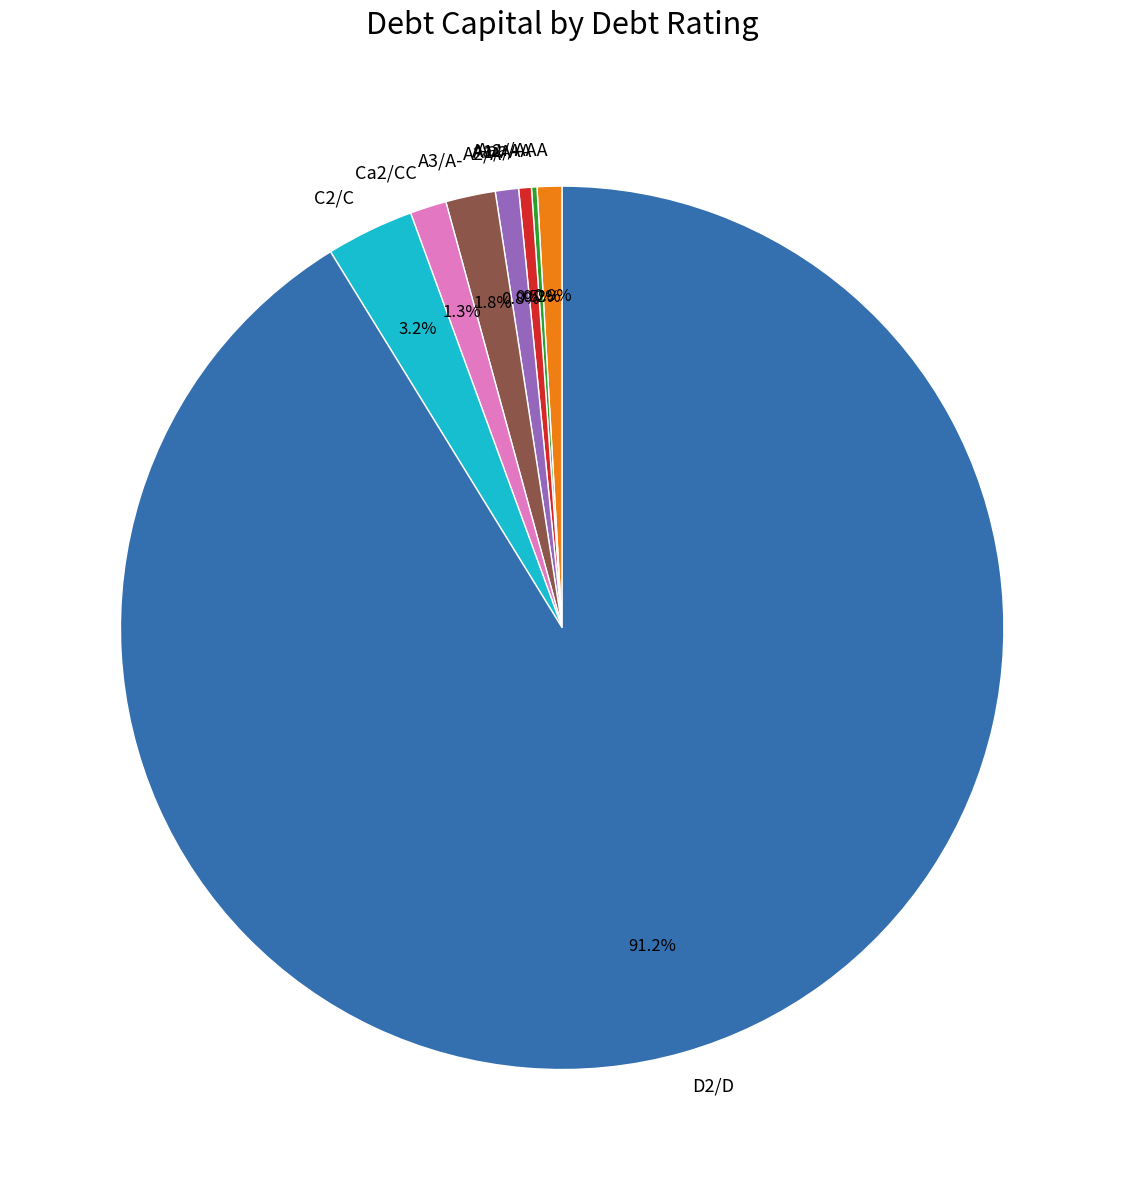

To the nearest percent, what is the difference between the largest and smallest slice percentages?

91%